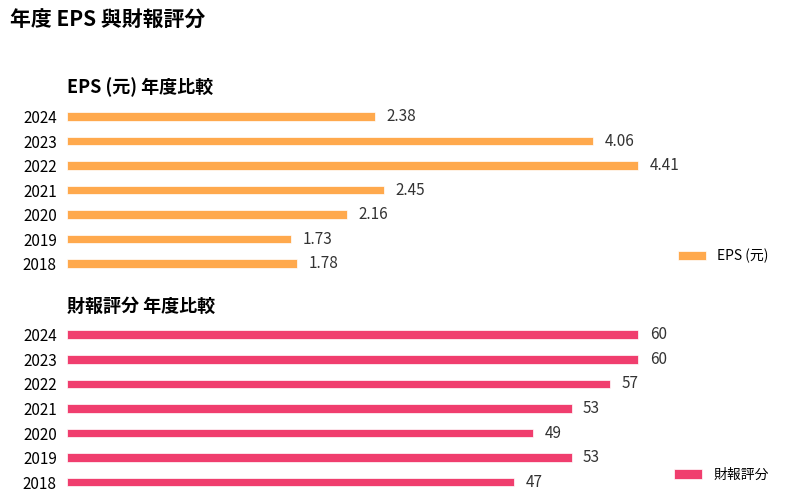

Rank the categories by EPS (元) value from highest to lowest.

2022, 2023, 2021, 2024, 2020, 2018, 2019